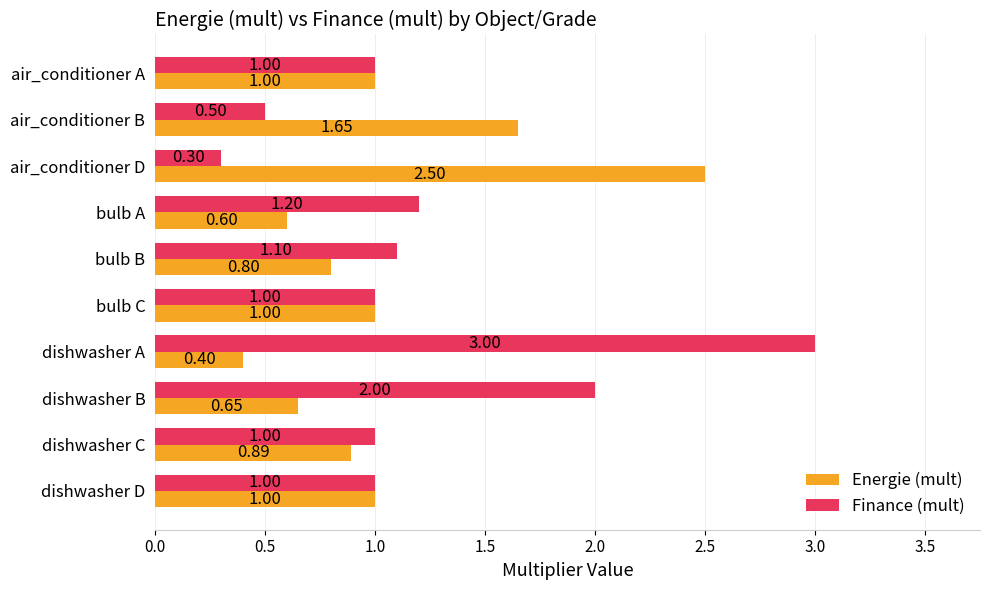

At which label does Finance (mult) reach its minimum?

air_conditioner D